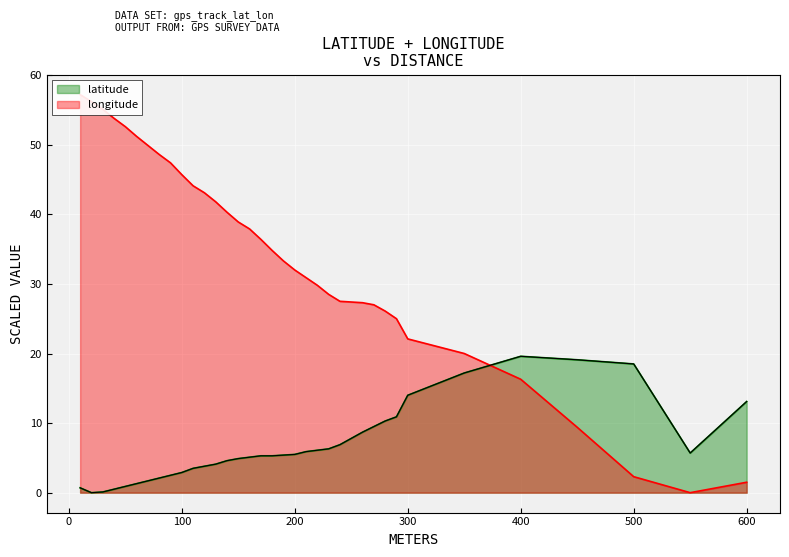

At how many categories does at least one series exceed 51?

6